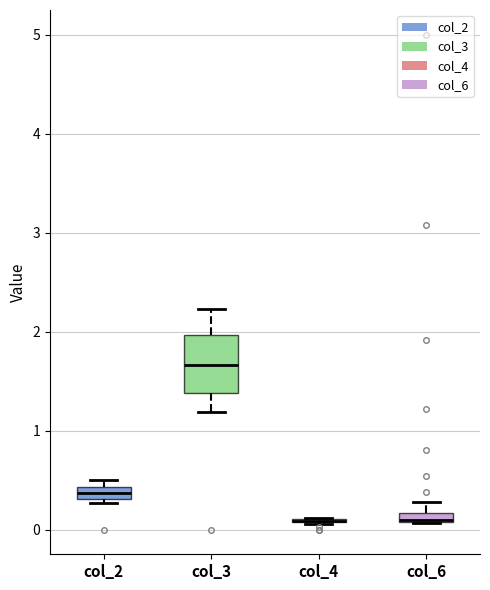

Where is the lower edge of the box for col_6 on the y-axis? The values are not printed on the chart, so give them approximately, as read against the axis.

0.1